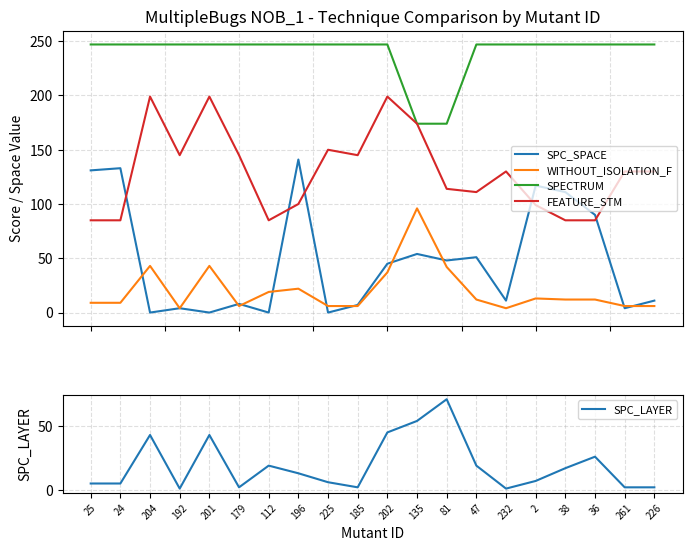

What is the value of the FEATURE_STM point at the 2nd from the left?

85